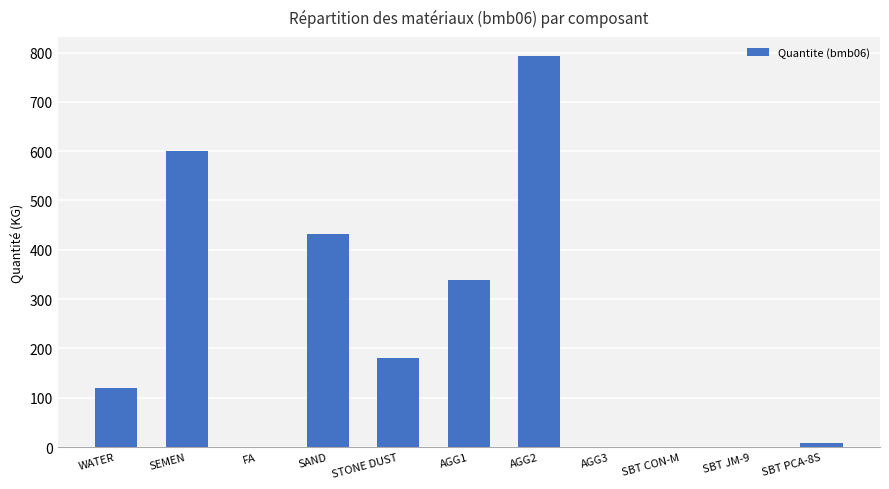

What is the sum of all values?

2474.9